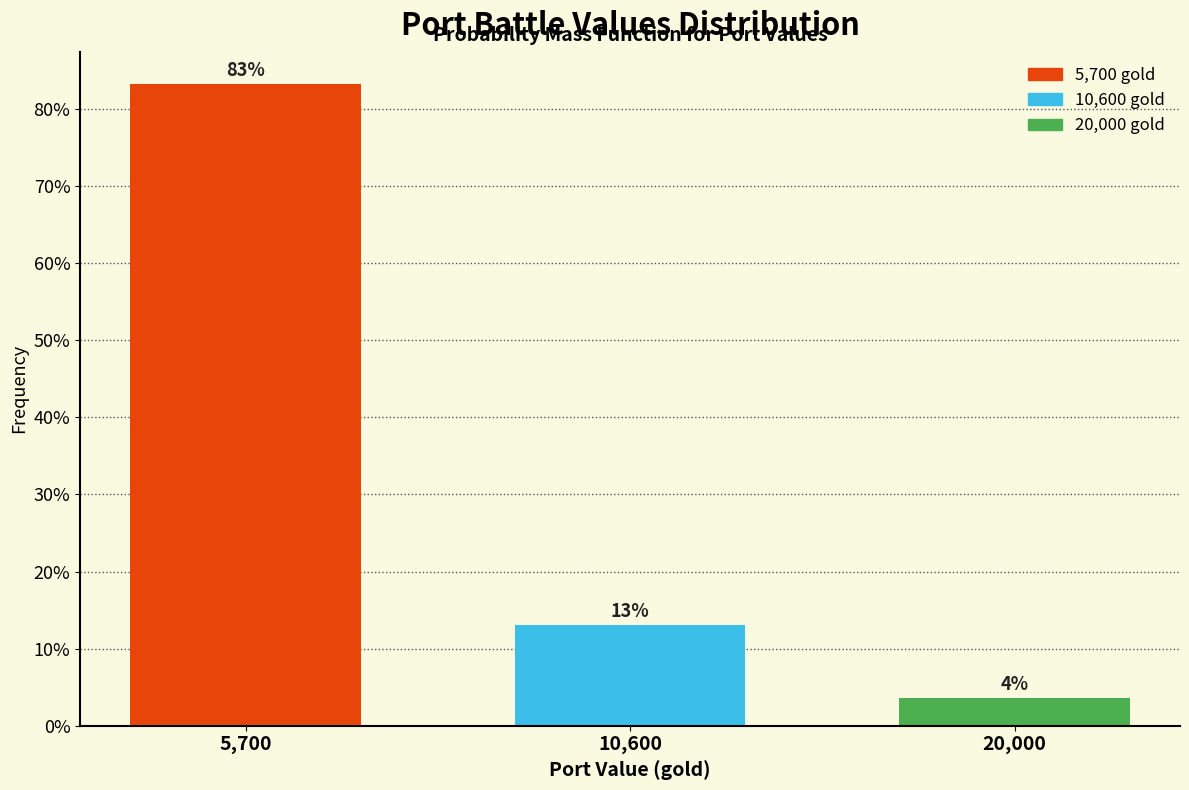

Are the bars horizontal?

No